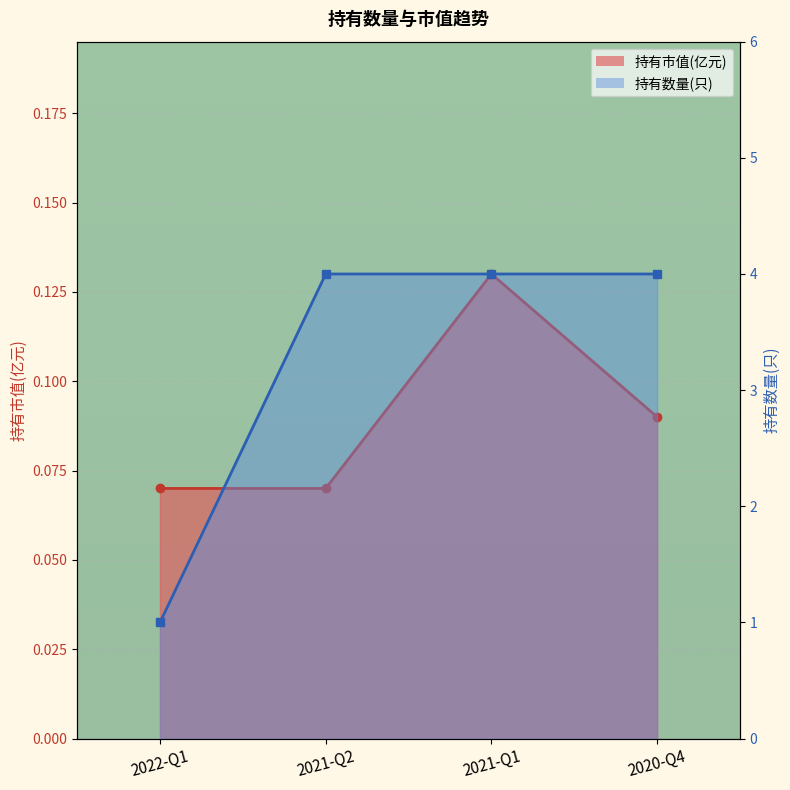

What is the label of the 3rd point from the left?

2021-Q1